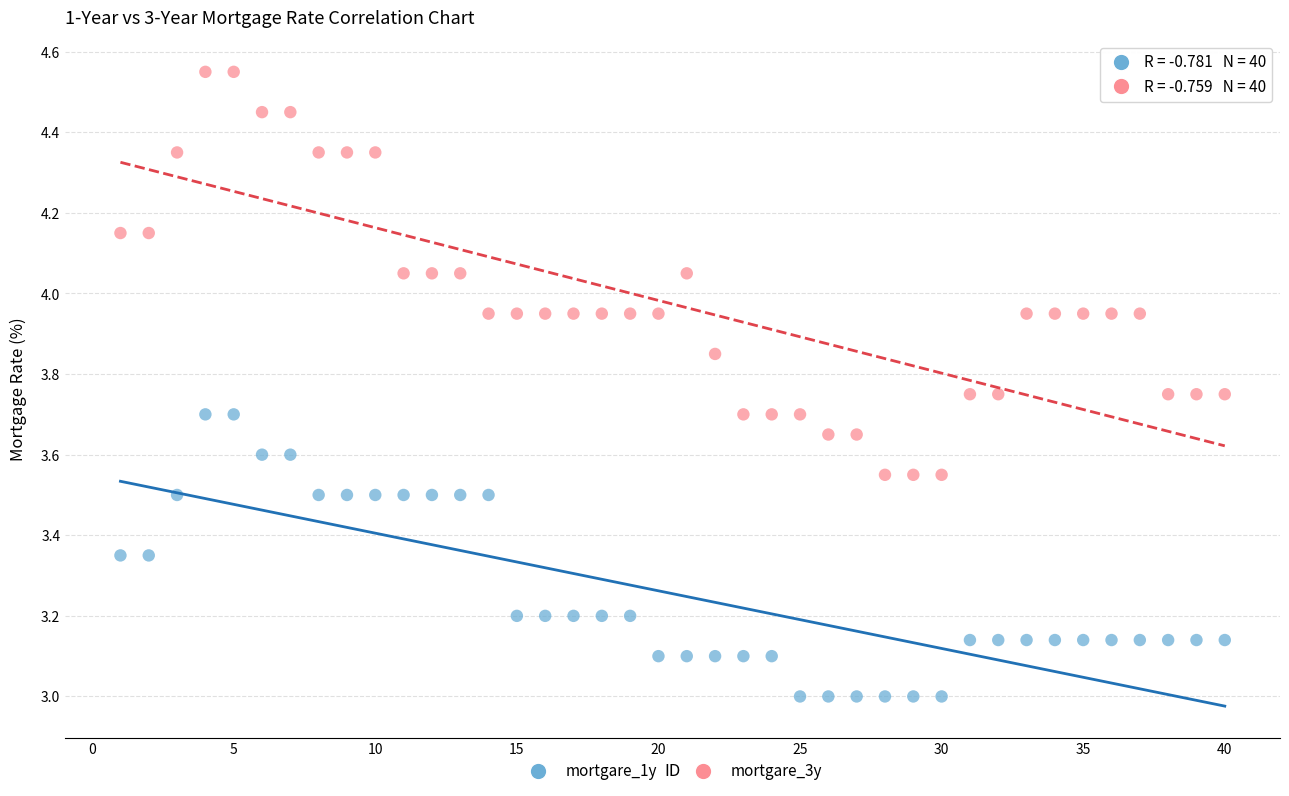

Which series has the largest Y range (max minus min)?

mortgare_3y